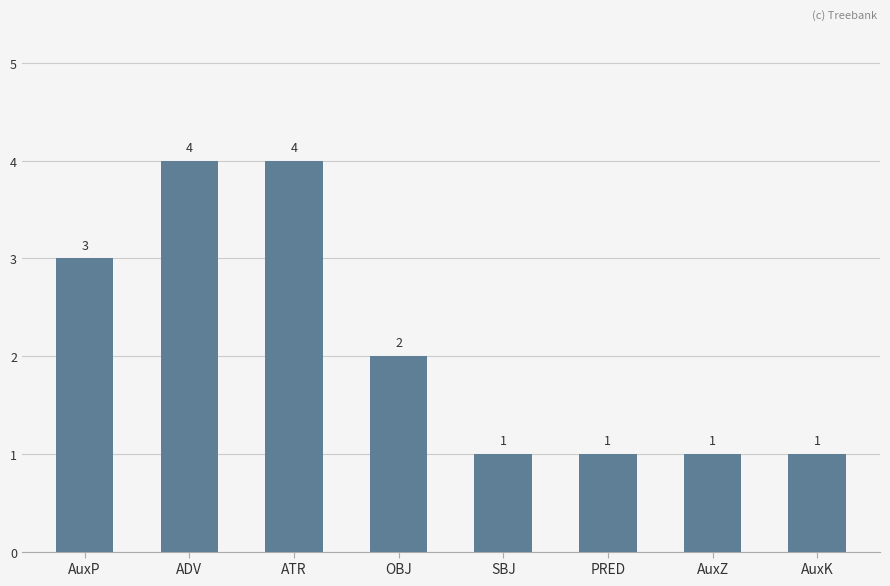

Count the values in the range 1 to 4.

8